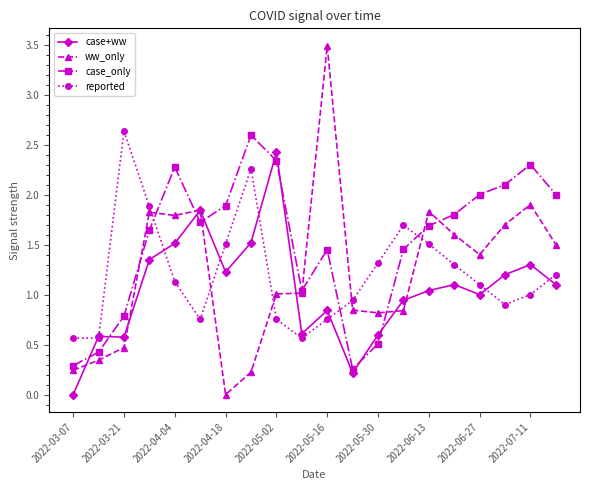

Which series has the widest spread of values?

ww_only